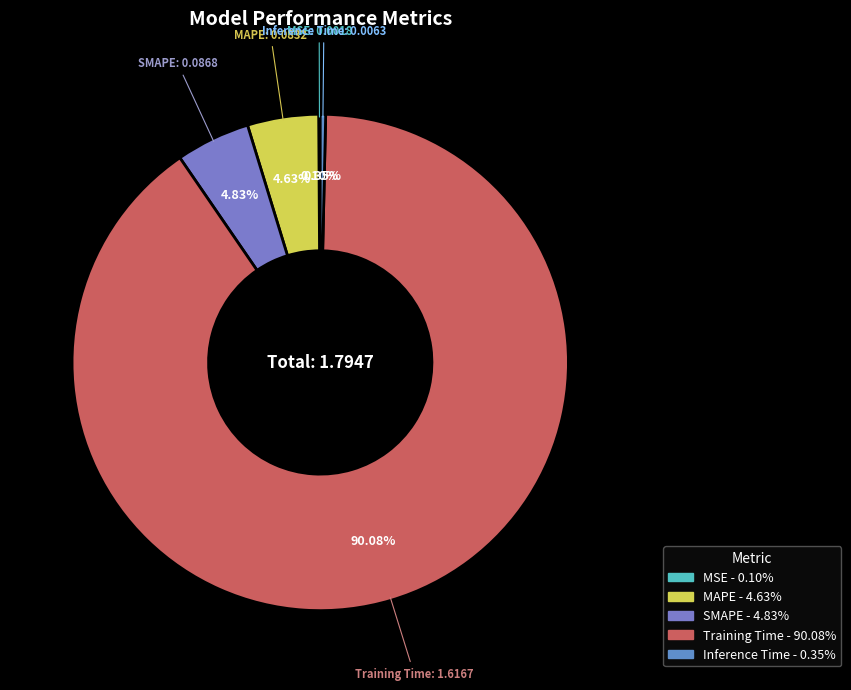

Does any single category account for the majority?

Yes